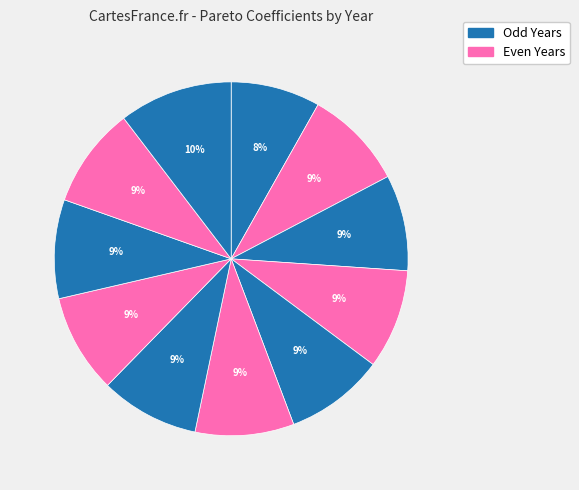

To the nearest percent, what is the average slice percentage?

9%